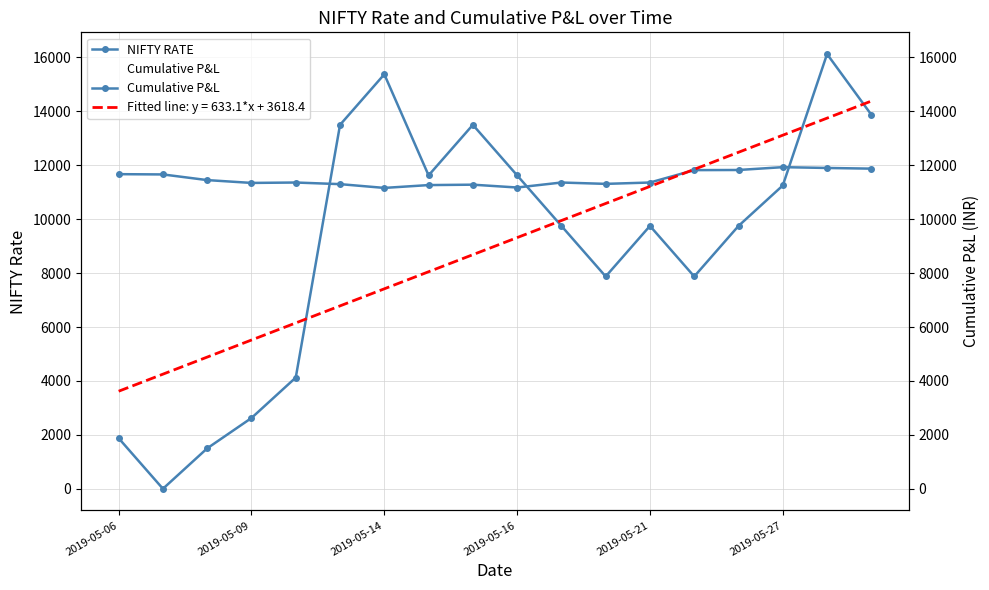

Rank the series by their maximum value, from lowest to highest.

NIFTY RATE, Cumulative P&L